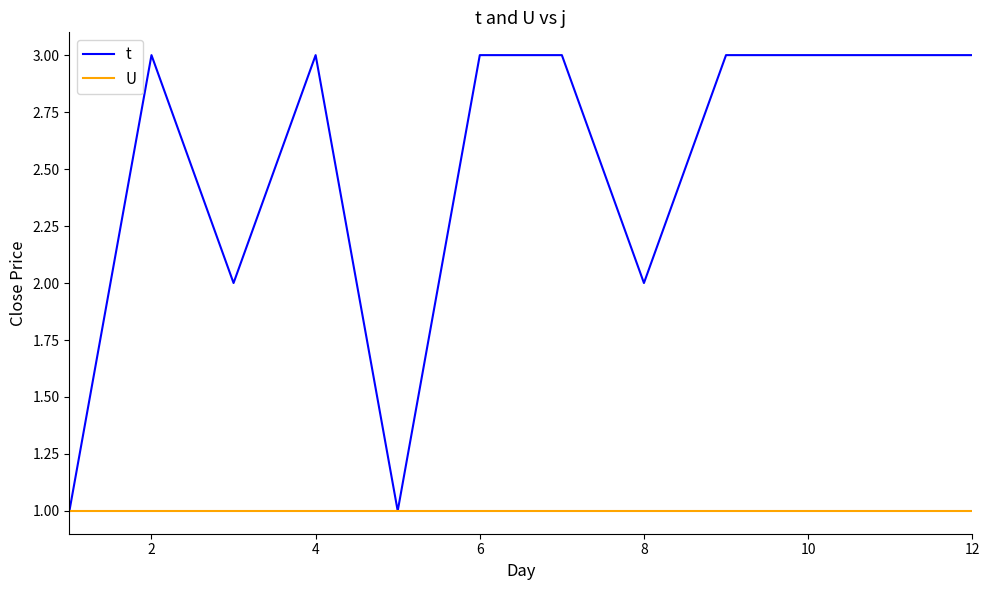

Which series has the largest total across all categories?

t